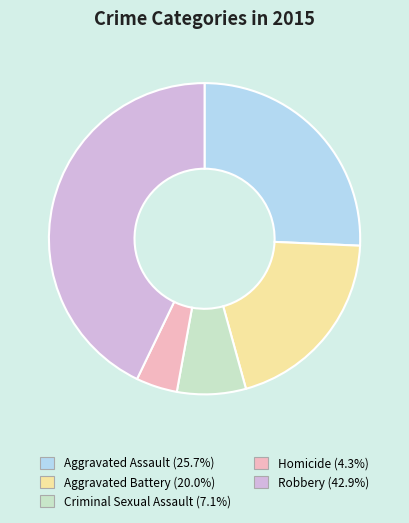

Between Aggravated Battery and Criminal Sexual Assault, which is larger?

Aggravated Battery